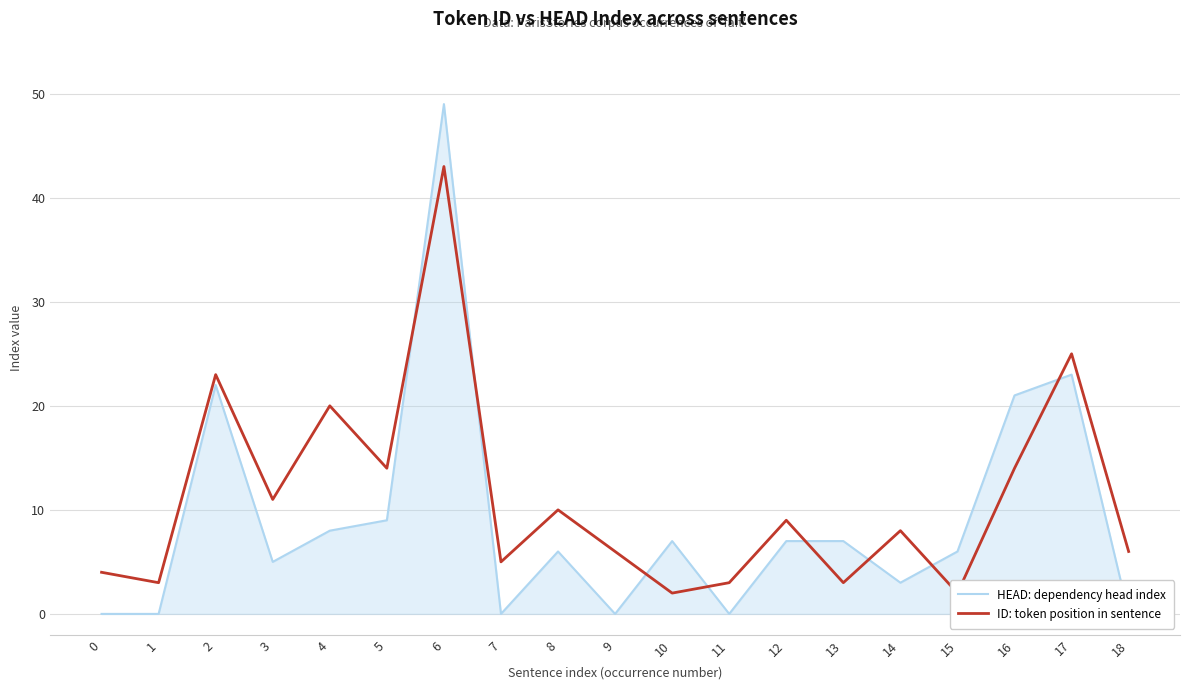

Reading right to left, extract all data points from this chart.

HEAD: dependency head index: 0	23	21	6	3	7	7	0	7	0	6	0	49	9	8	5	22	0	0
ID: token position in sentence: 6	25	14	2	8	3	9	3	2	6	10	5	43	14	20	11	23	3	4